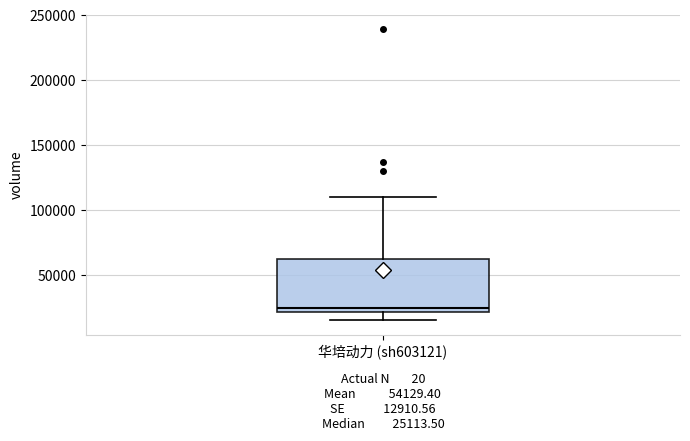

Where does the lower whisker of the box for 华培动力 (sh603121) end on the y-axis? The values are not printed on the chart, so give them approximately, as read against the axis.

15000